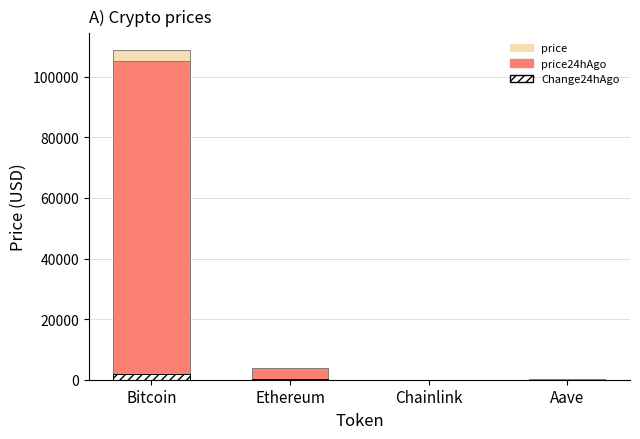

Which label corresponds to the smallest value in the chart?

Chainlink